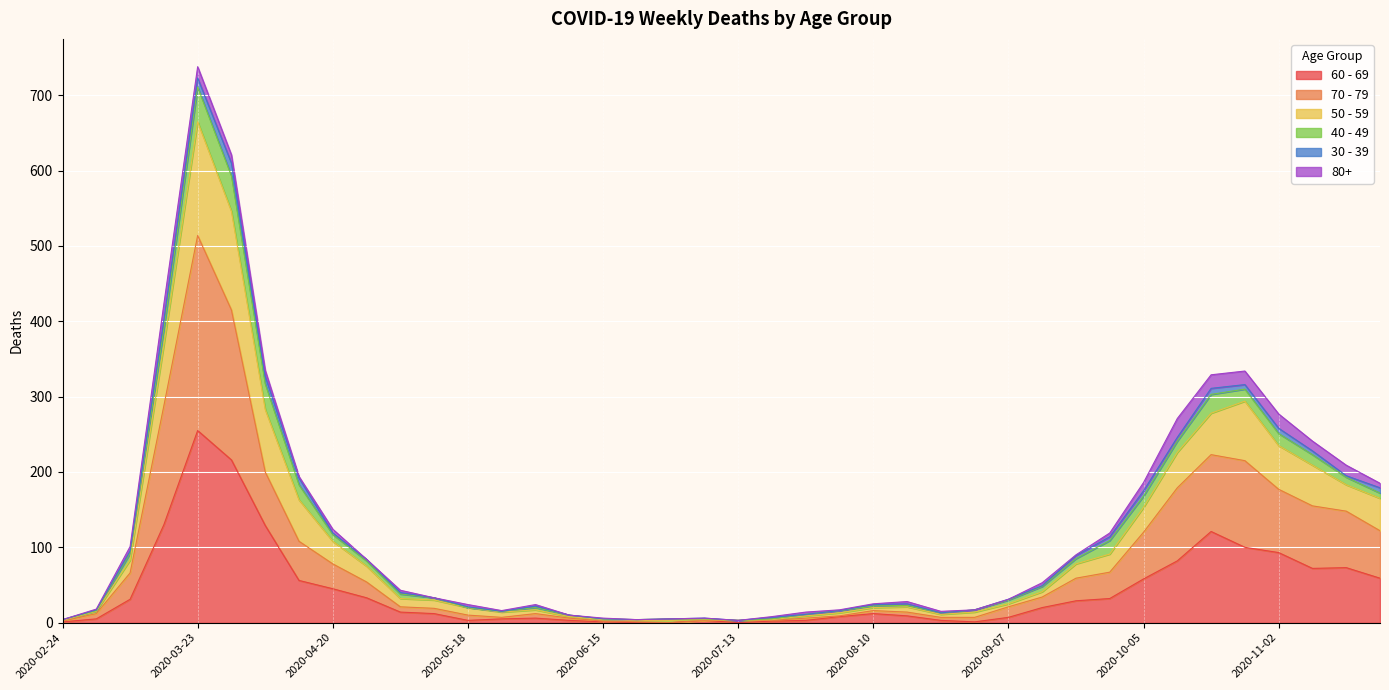

Which category has the highest value in the 60 - 69 series?

2020-03-23